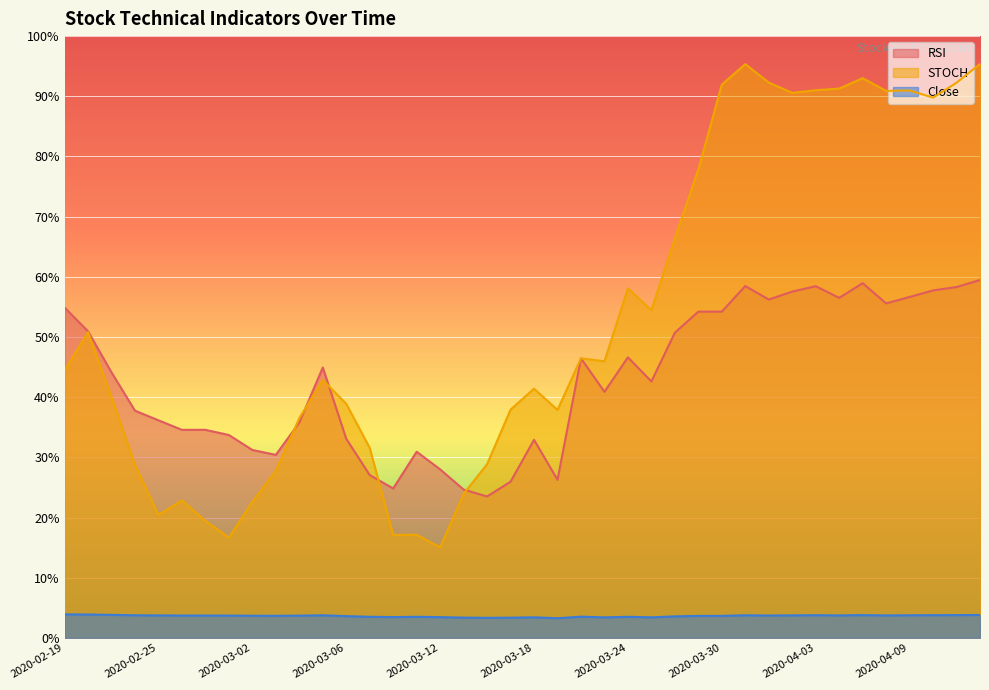

What is the difference between the maximum and minimum values in the STOCH series?

80.3